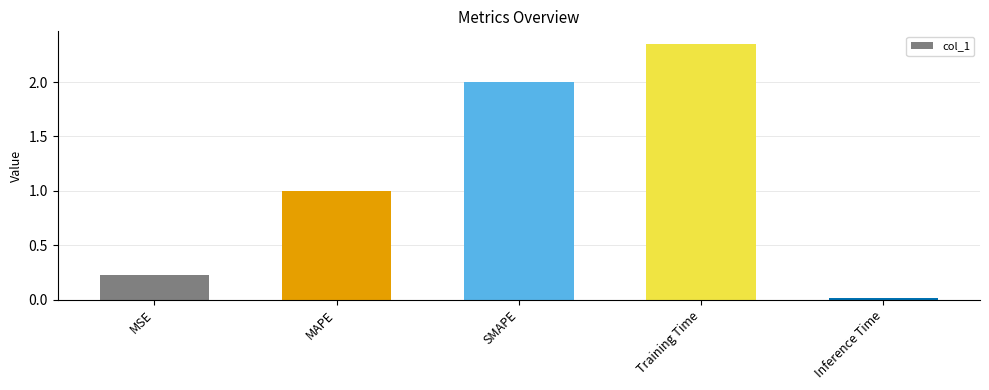

Rank the categories by value from highest to lowest.

Training Time, SMAPE, MAPE, MSE, Inference Time